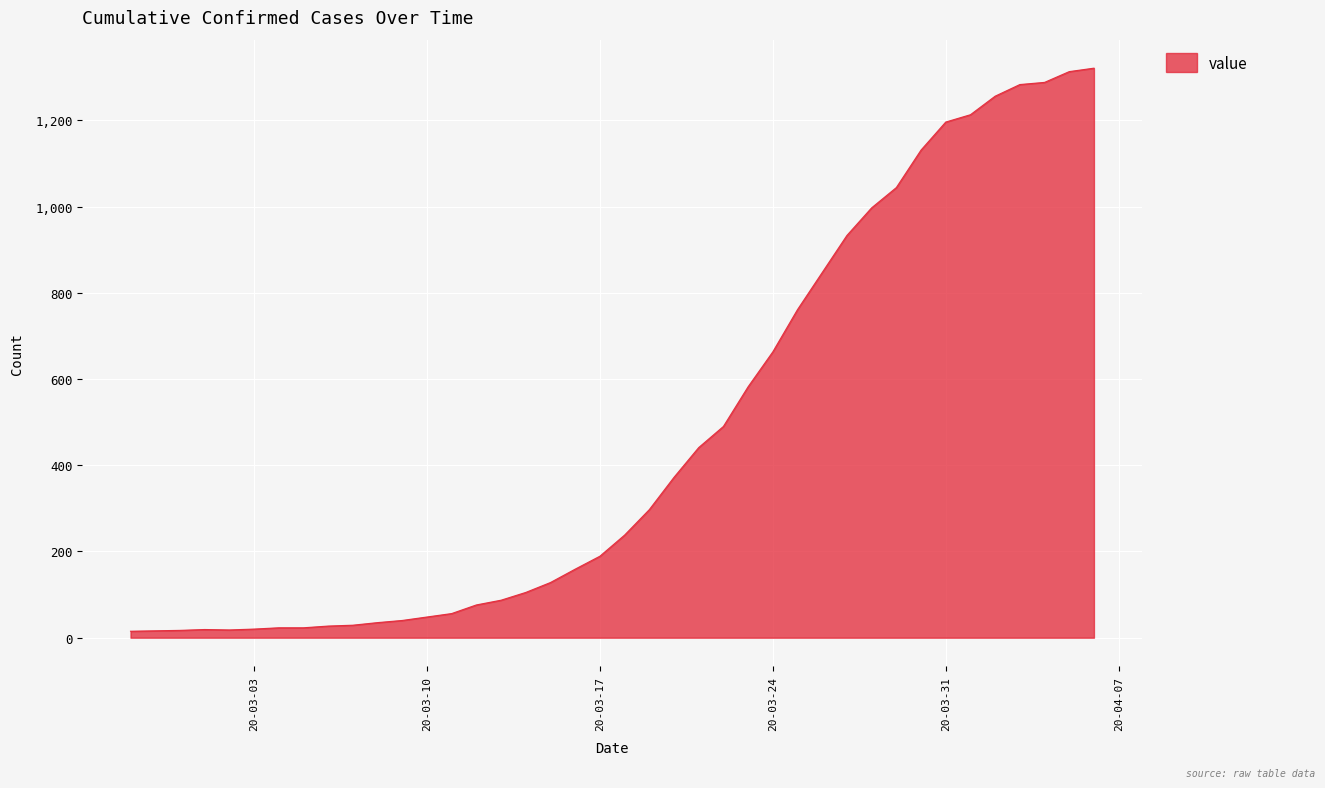

What is the greatest value displayed?

1321